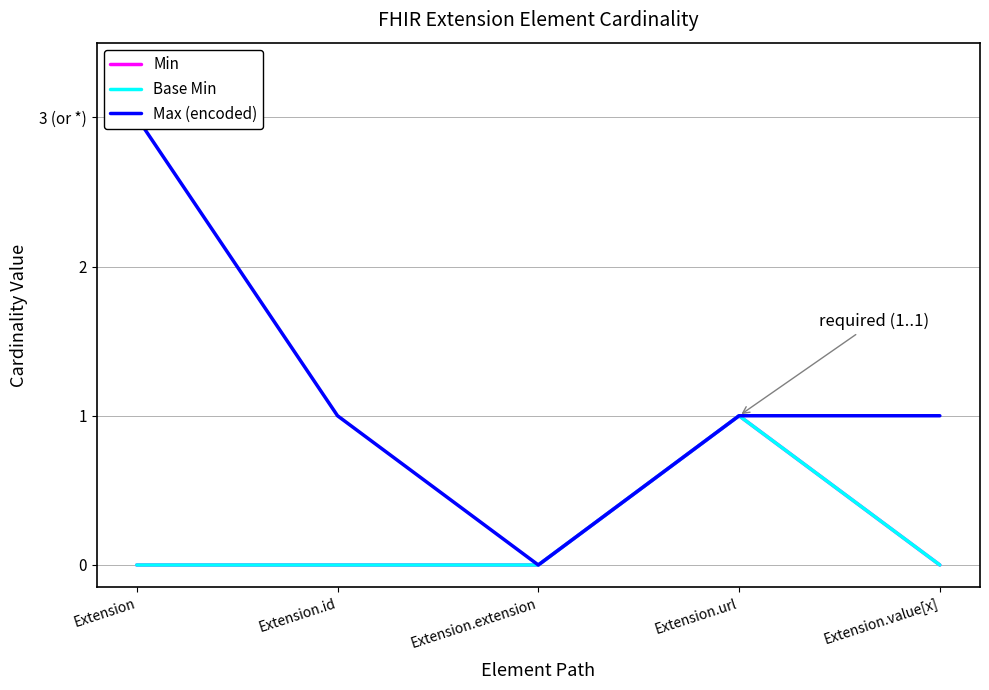

True or false: Base Min and Min intersect in this chart.

False